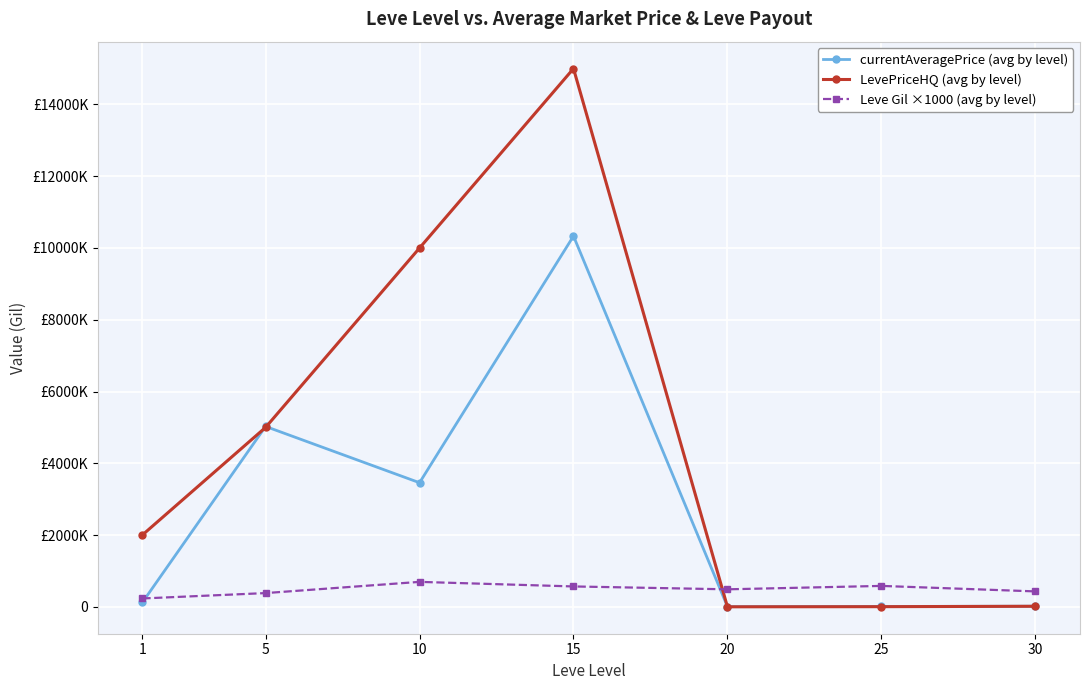

The value of LevePriceHQ (avg by level) at 20 is -6605536. True or false?

False